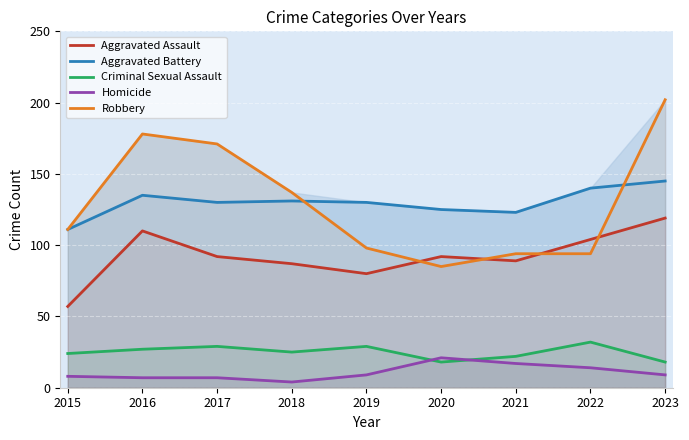

True or false: Robbery and Criminal Sexual Assault cross at least once.

False